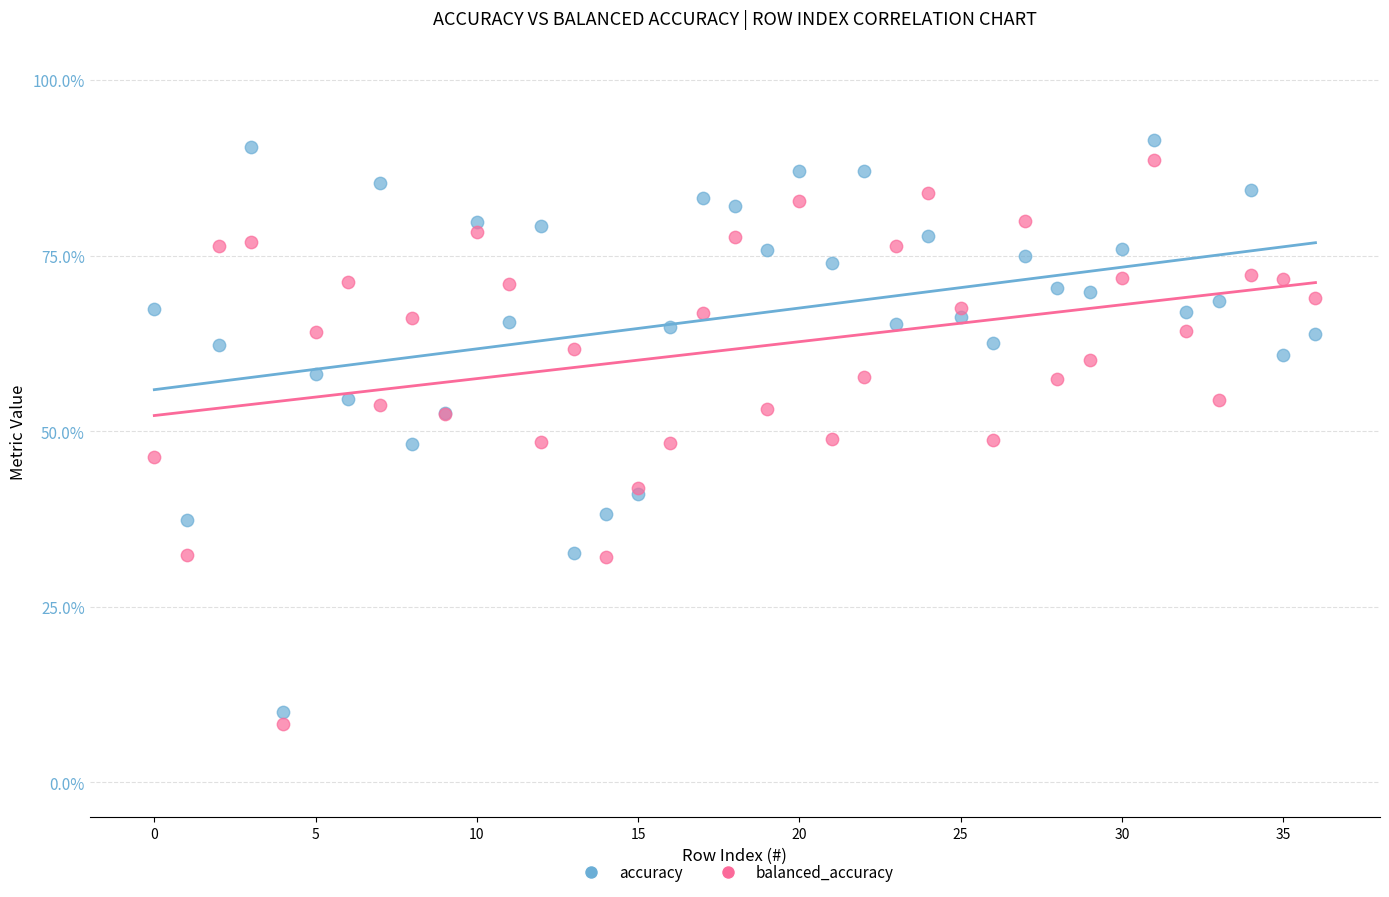

What are all the series names shown in the legend?

accuracy, balanced_accuracy